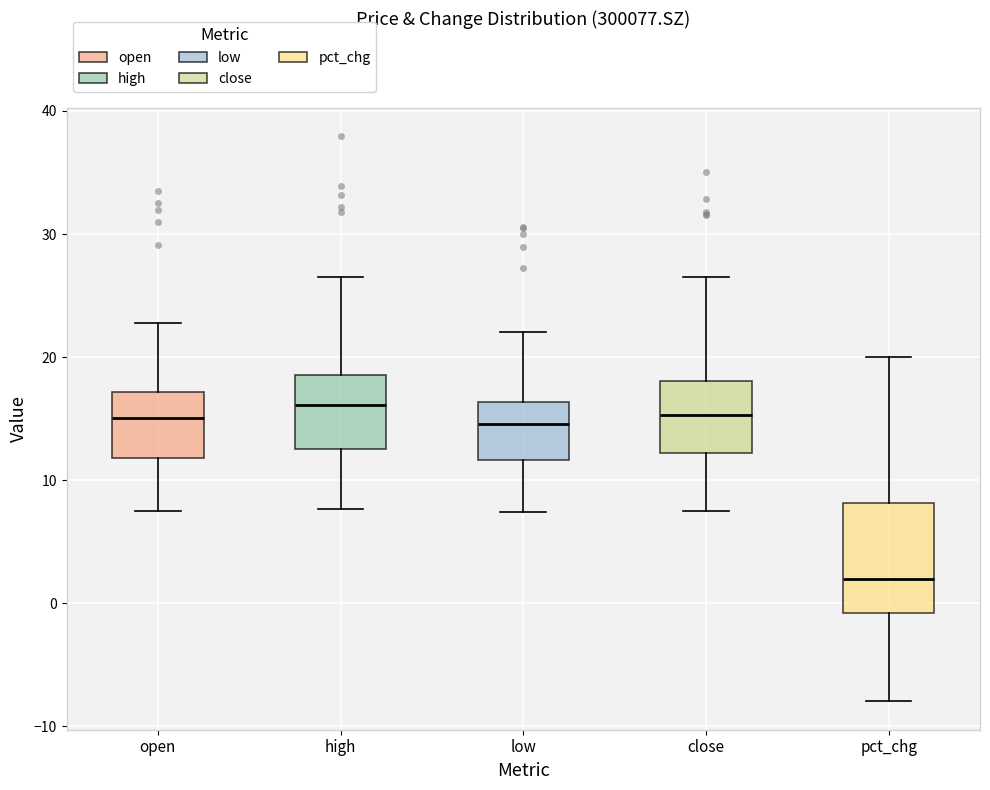

Which box's median line is the lowest?

pct_chg